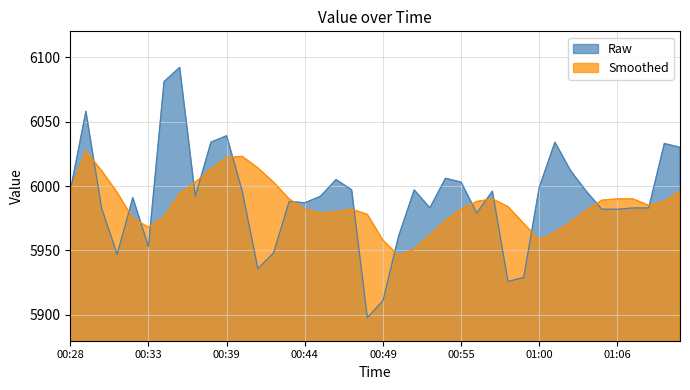

Rank the series at 00:40 from highest to lowest value.

Smoothed, Raw